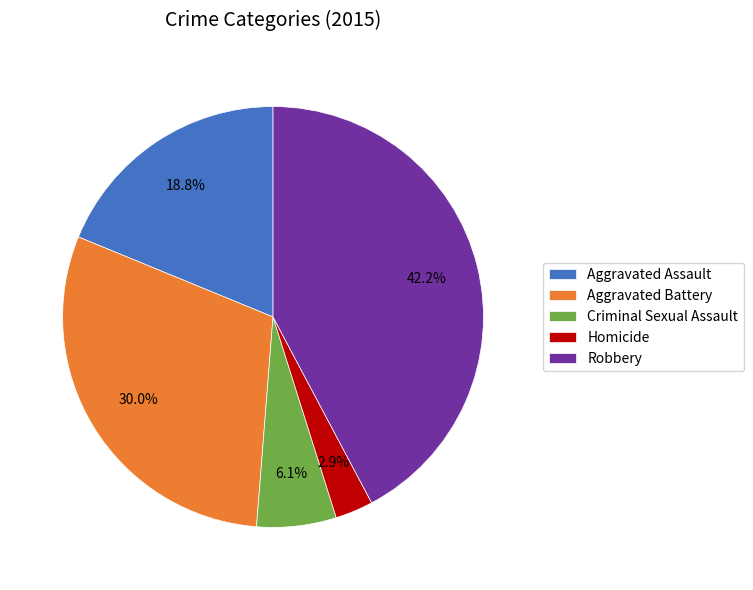

Does Aggravated Battery account for over 50% of the chart?

No